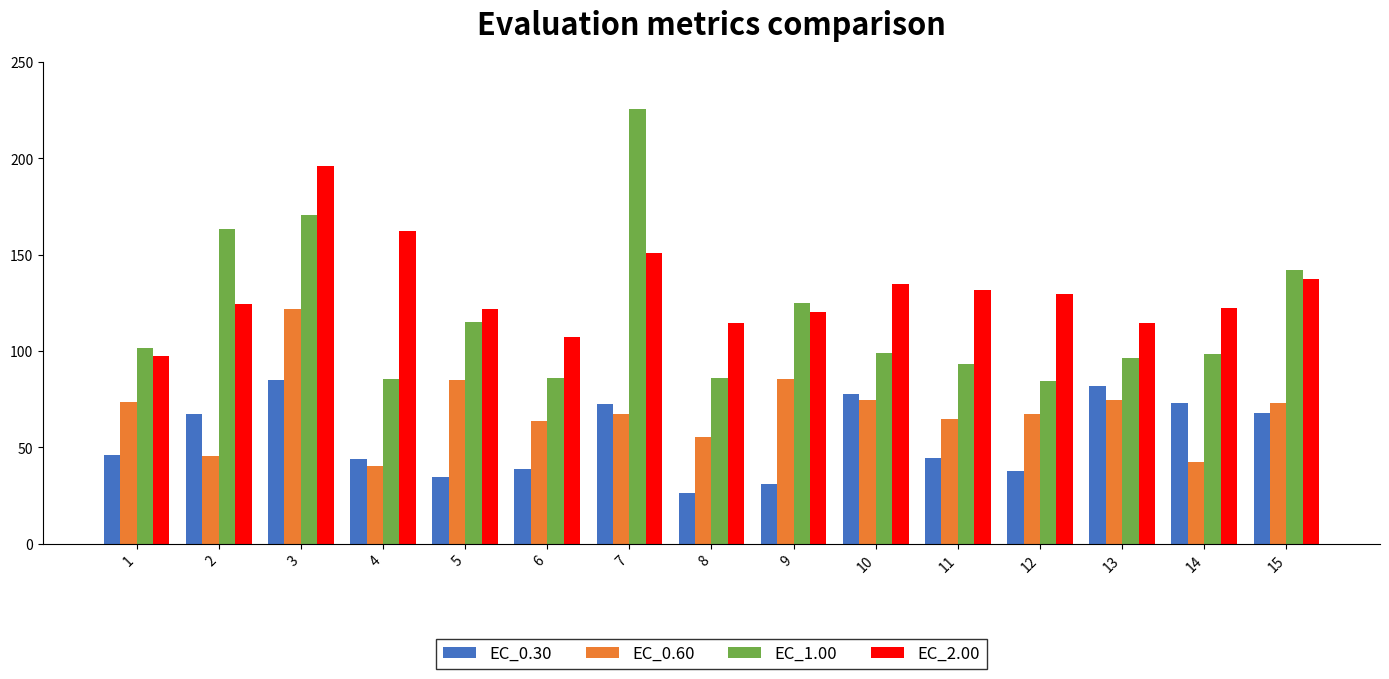

What is the approximate value of EC_0.30 at 7?

72.3